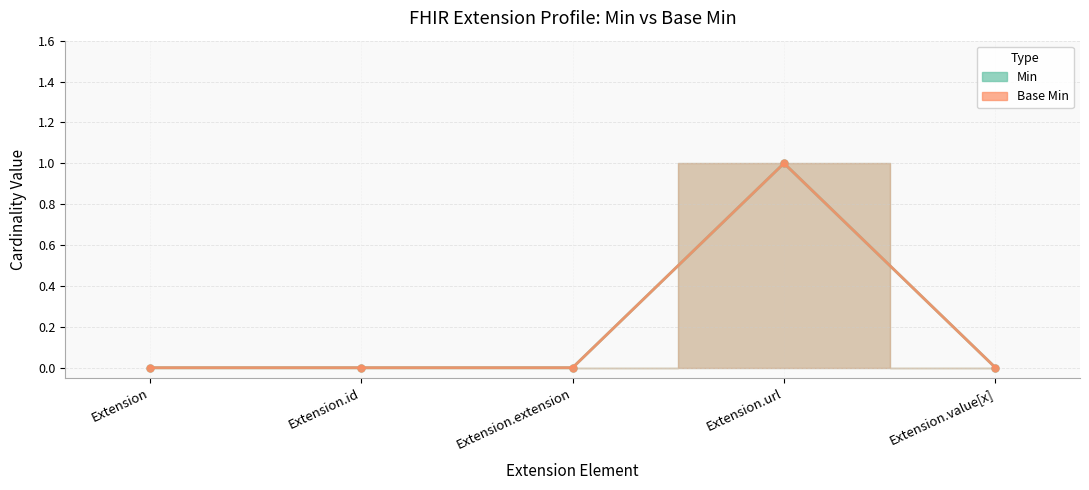

True or false: Base Min and Min intersect in this chart.

False